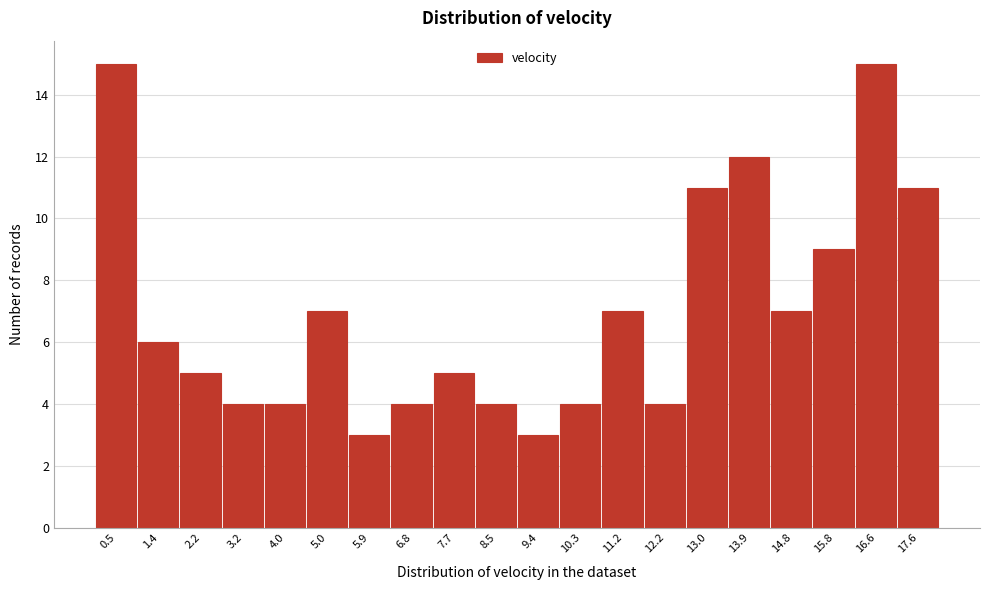

Reading left to right, list every bar in this chart as the range it spans on the x-axis followed by its height. The values are not printed on the chart, so give them approximately, as read against the axis.

0.0 to 0.9: 15
0.9 to 1.8: 6
1.8 to 2.7: 5
2.7 to 3.6: 4
3.6 to 4.5: 4
4.5 to 5.4: 7
5.4 to 6.3: 3
6.3 to 7.2: 4
7.2 to 8.1: 5
8.1 to 9.0: 4
9.0 to 9.9: 3
9.9 to 10.8: 4
10.8 to 11.7: 7
11.7 to 12.6: 4
12.6 to 13.5: 11
13.5 to 14.4: 12
14.4 to 15.3: 7
15.3 to 16.2: 9
16.2 to 17.1: 15
17.1 to 18.0: 11